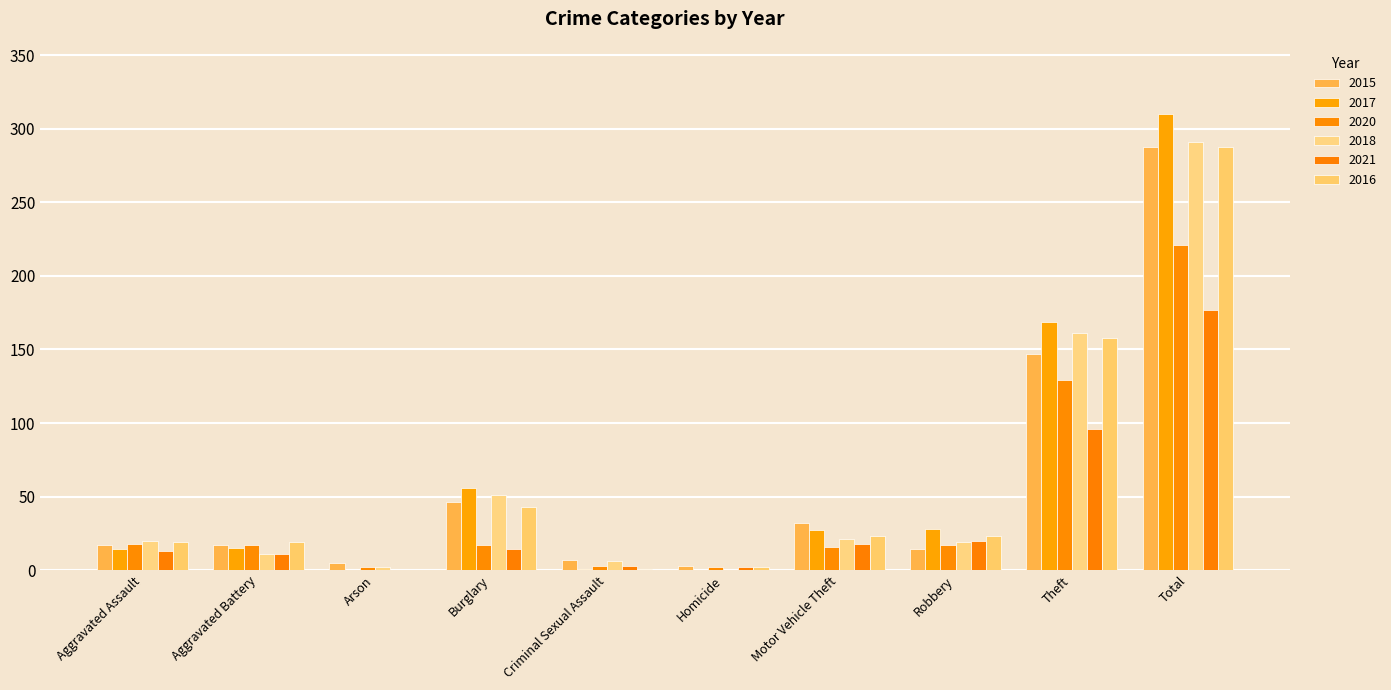

At which label is 2015 closest to 145?

Theft